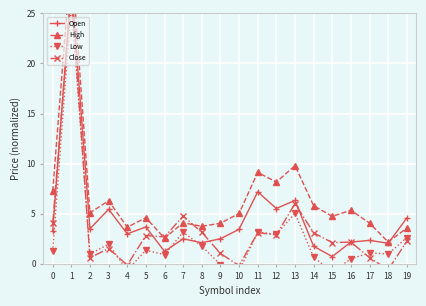

Reading left to right, transcribe all the data shown in this chart.

Open: 0=3.3	1=28.0	2=3.5	3=5.4	4=3.0	5=3.7	6=1.2	7=2.5	8=2.1	9=2.5	10=3.4	11=7.2	12=5.5	13=6.3	14=1.7	15=0.7	16=2.2	17=2.3	18=2.1	19=4.6
High: 0=7.3	1=30.8	2=5.1	3=6.3	4=3.7	5=4.6	6=2.6	7=4.1	8=3.7	9=4.1	10=5.0	11=9.1	12=8.2	13=9.8	14=5.8	15=4.7	16=5.4	17=4.1	18=2.2	19=3.6
Low: 0=1.3	1=26.1	2=1.0	3=2.0	4=-0.7	5=1.4	6=0.9	7=3.2	8=1.8	9=-0.1	10=-0.7	11=3.2	12=2.9	13=5.0	14=0.7	15=-0.8	16=0.5	17=1.1	18=1.0	19=2.6
Close: 0=4.1	1=27.1	2=0.6	3=1.5	4=-0.1	5=2.8	6=2.7	7=4.8	8=3.1	9=1.0	10=-0.2	11=3.1	12=2.9	13=6.0	14=3.1	15=2.1	16=2.2	17=0.6	18=-0.6	19=2.2